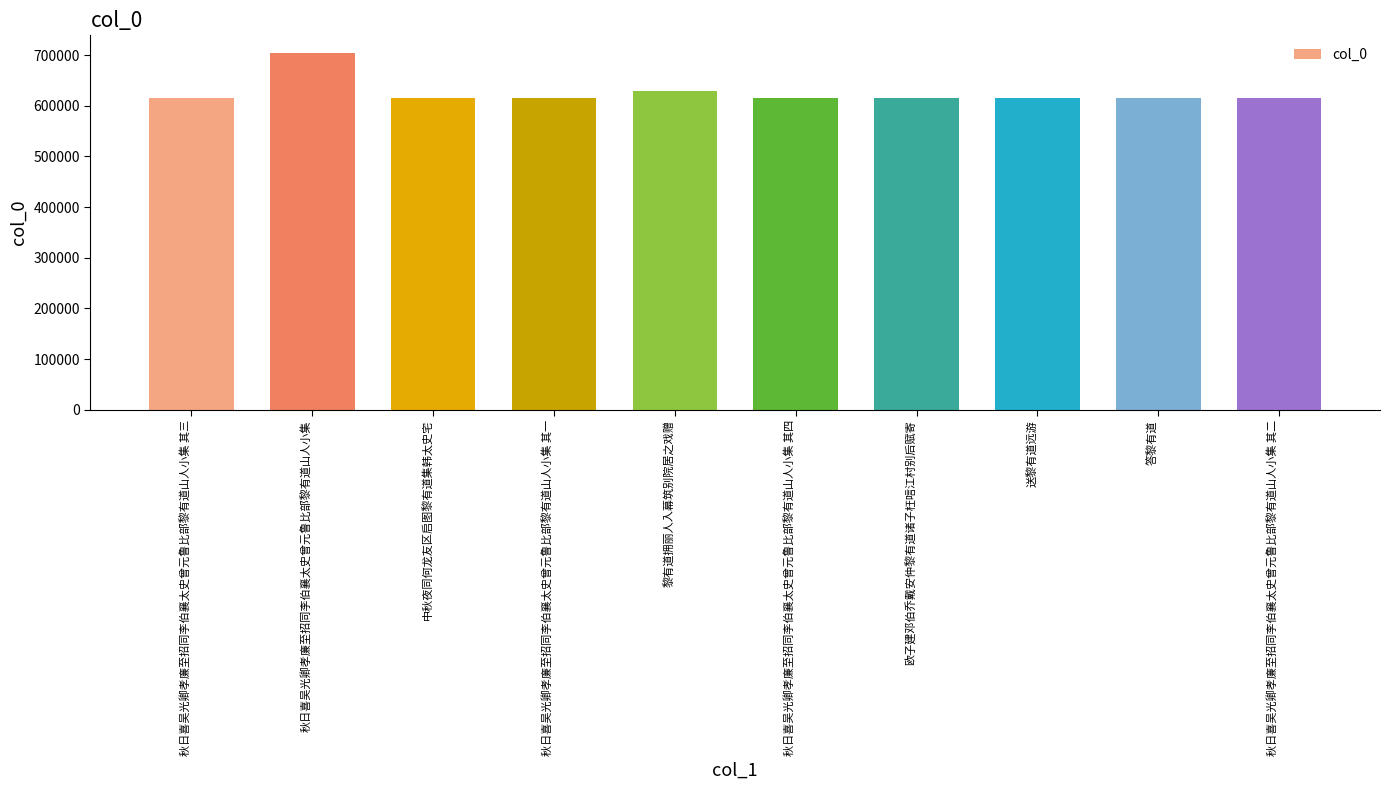

What position from the left is 秋日喜吴光卿孝廉至招同李伯襄太史曾元鲁比部黎有道山人小集 其二?

10